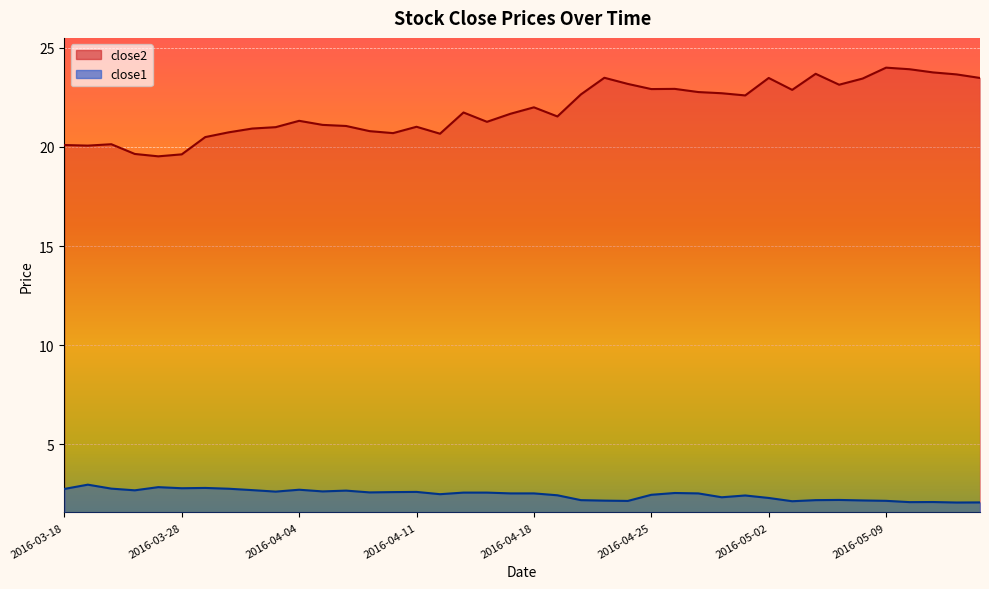

What is the minimum value shown in the chart?

2.1